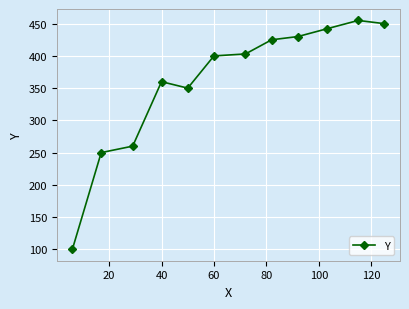

What is the average value?

360